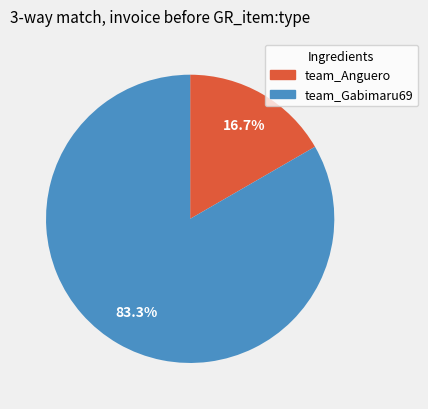

What is the largest slice in the pie chart?

team_Gabimaru69